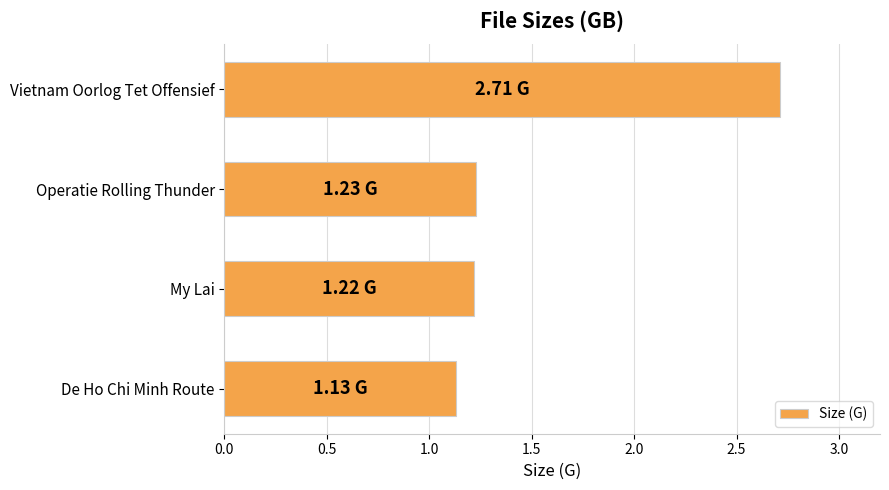

What is the greatest value displayed?

2.7